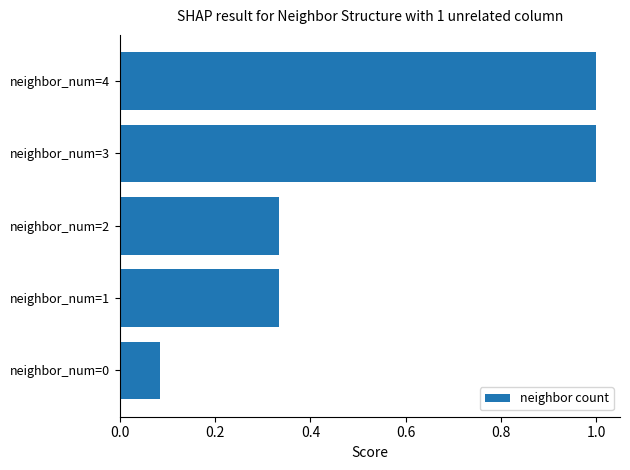

Which has a higher value, neighbor_num=0 or neighbor_num=3?

neighbor_num=3